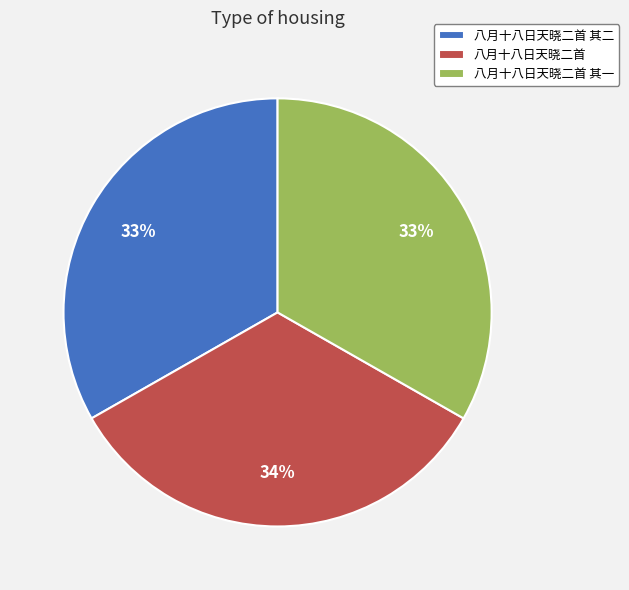

What percentage is the 八月十八日天晓二首 slice, to the nearest percent?

34%